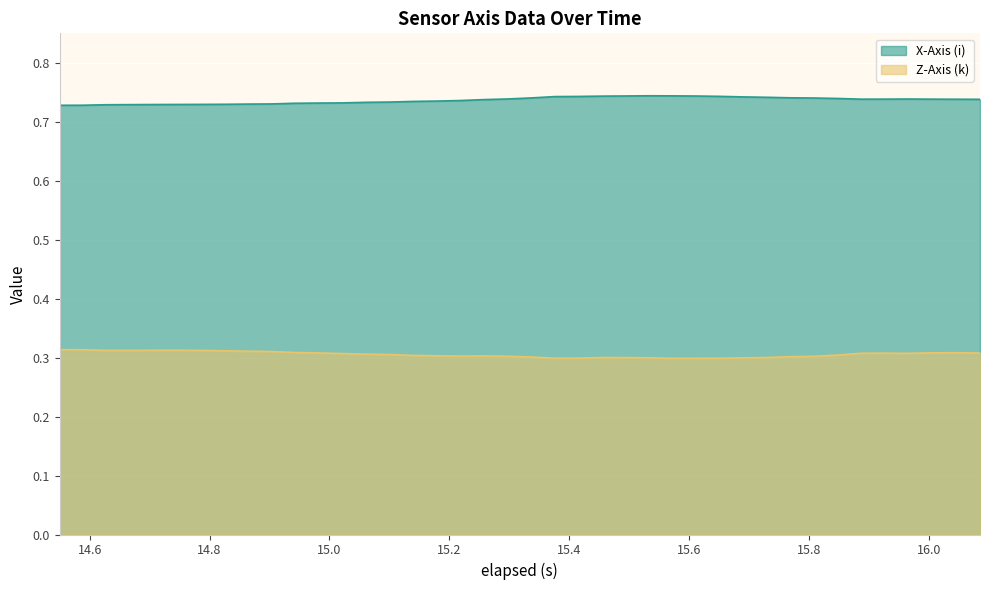

Reading right to left, what are all the values shown in this chart?

X-Axis (i): 0.7	0.7	0.7	0.7	0.7	0.7	0.7	0.7	0.7	0.7	0.7	0.7	0.7	0.7	0.7	0.7	0.7	0.7	0.7	0.7	0.7	0.7	0.7	0.7	0.7	0.7	0.7	0.7	0.7	0.7	0.7	0.7	0.7	0.7	0.7	0.7	0.7	0.7	0.7	0.7
Z-Axis (k): 0.3	0.3	0.3	0.3	0.3	0.3	0.3	0.3	0.3	0.3	0.3	0.3	0.3	0.3	0.3	0.3	0.3	0.3	0.3	0.3	0.3	0.3	0.3	0.3	0.3	0.3	0.3	0.3	0.3	0.3	0.3	0.3	0.3	0.3	0.3	0.3	0.3	0.3	0.3	0.3